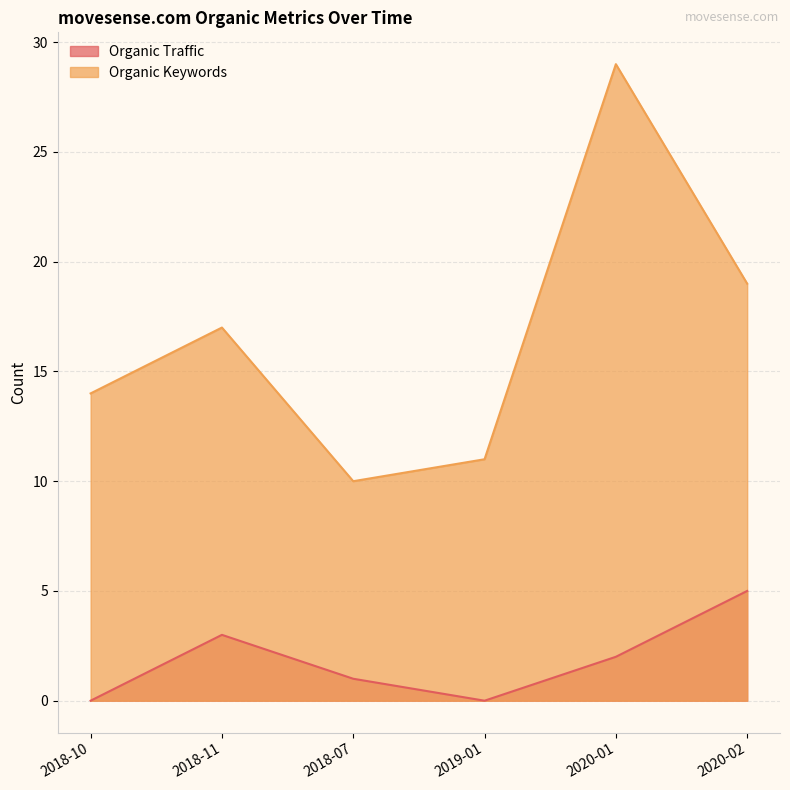

Count the number of data series in this chart.

2